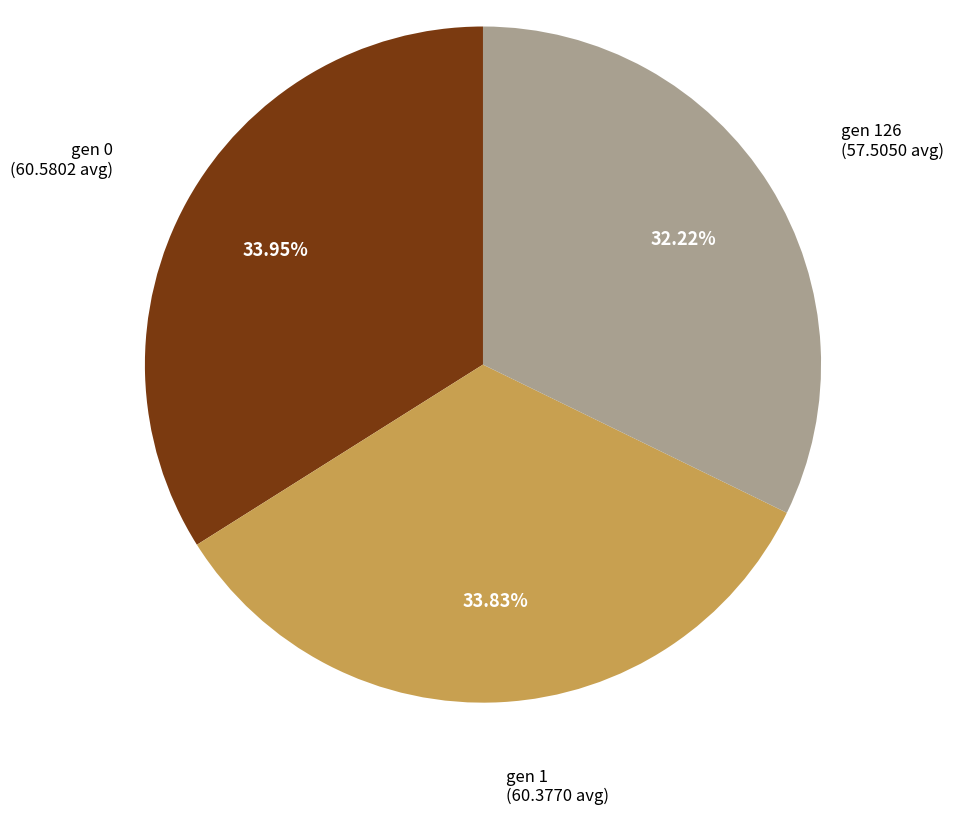

What percentage do gen 1 and gen 0 together represent?

67.8%